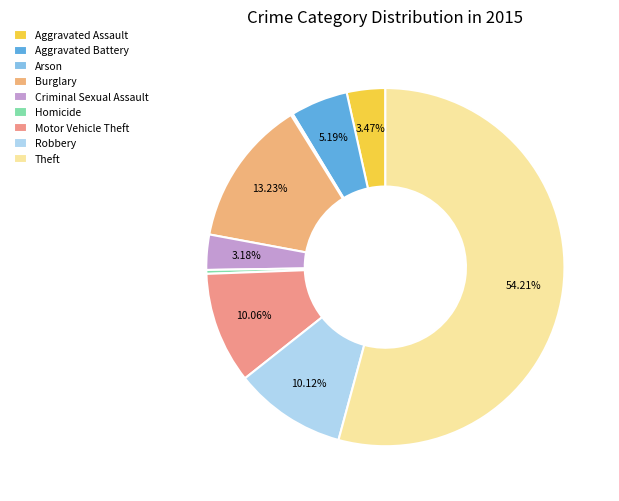

Rank the categories by value from highest to lowest.

Theft, Burglary, Robbery, Motor Vehicle Theft, Aggravated Battery, Aggravated Assault, Criminal Sexual Assault, Homicide, Arson